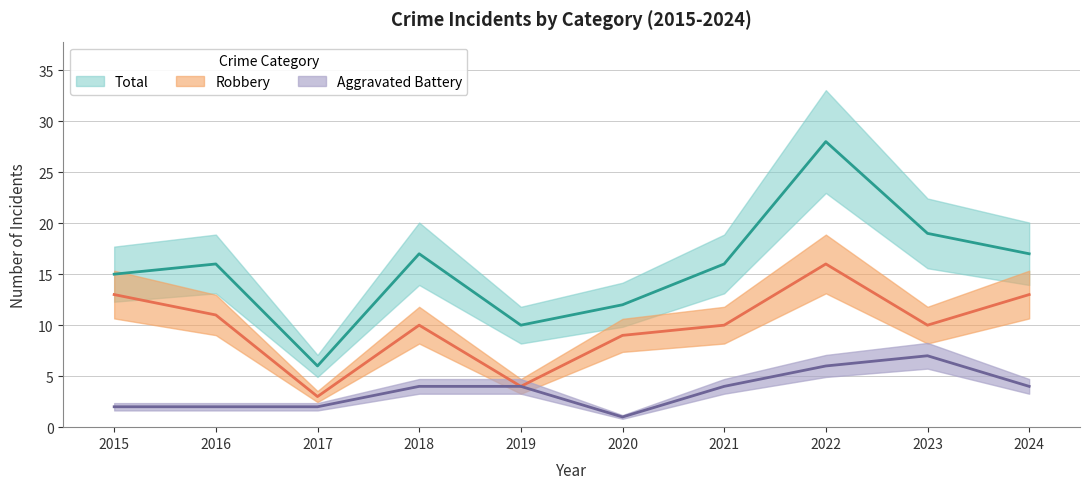

What is the value of the Total point at the 3rd from the left?

6